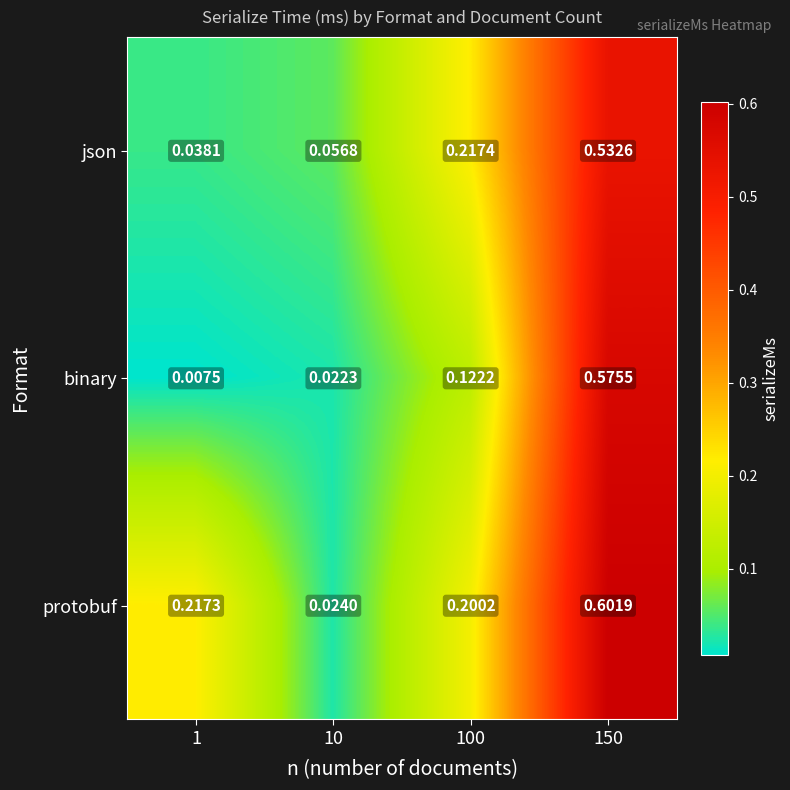

How many categories are shown in the chart?

4